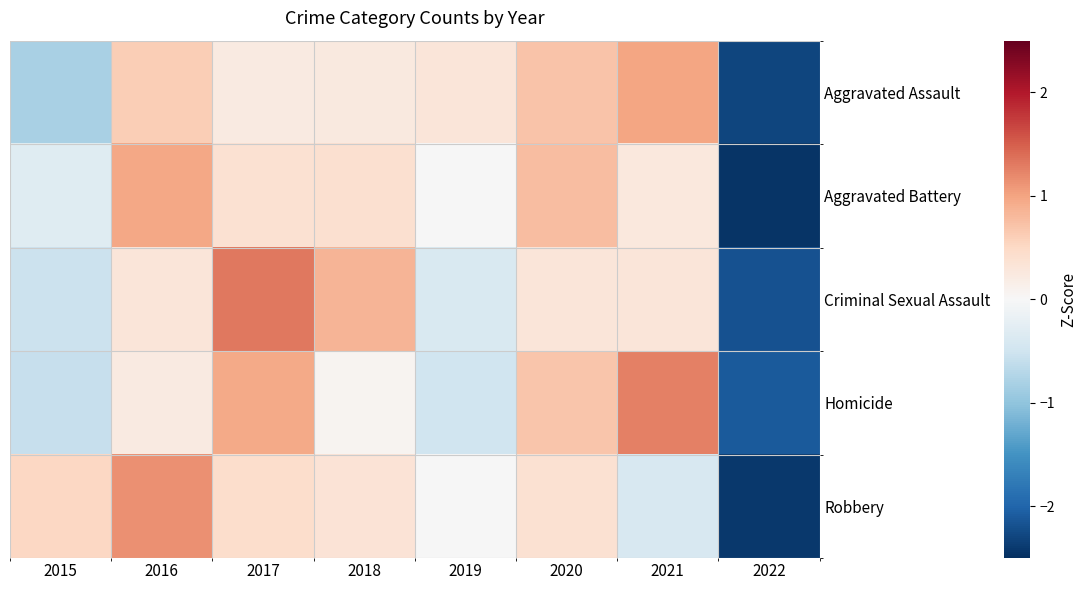

At how many categories does at least one series exceed 0?

7